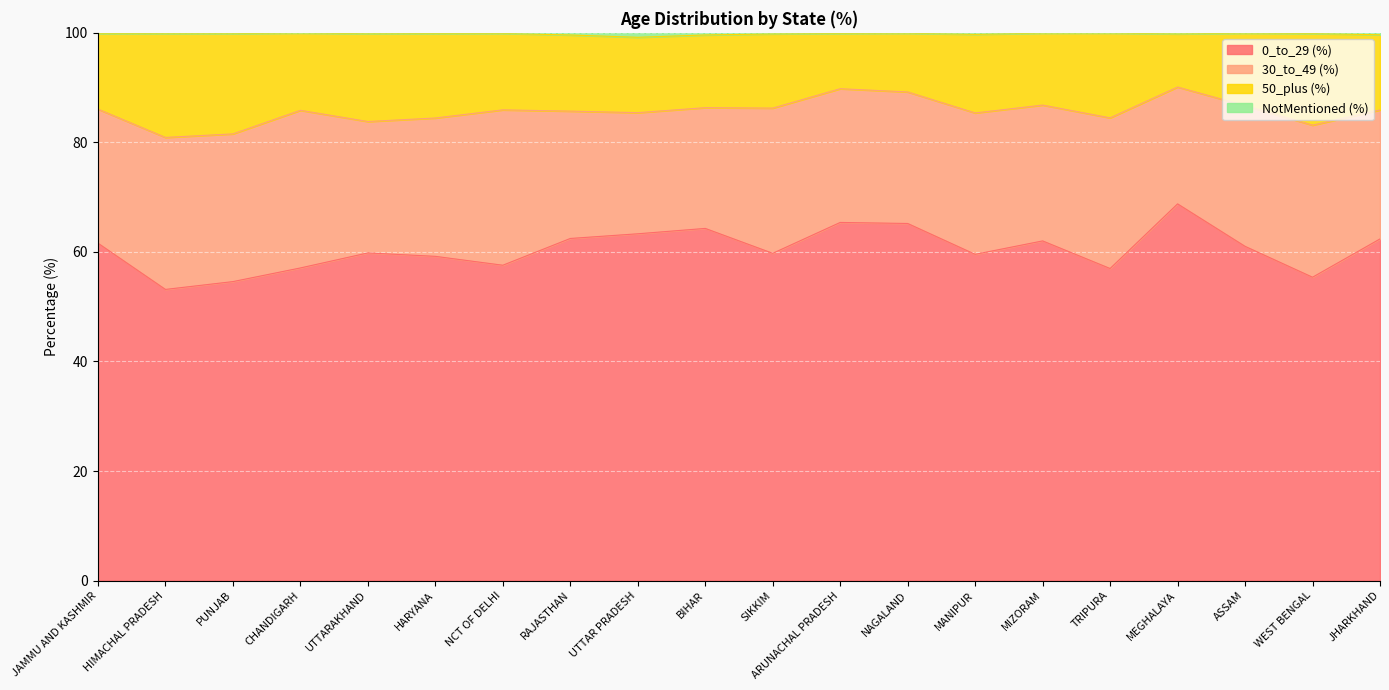

True or false: 50_plus (%) and NotMentioned (%) intersect in this chart.

False